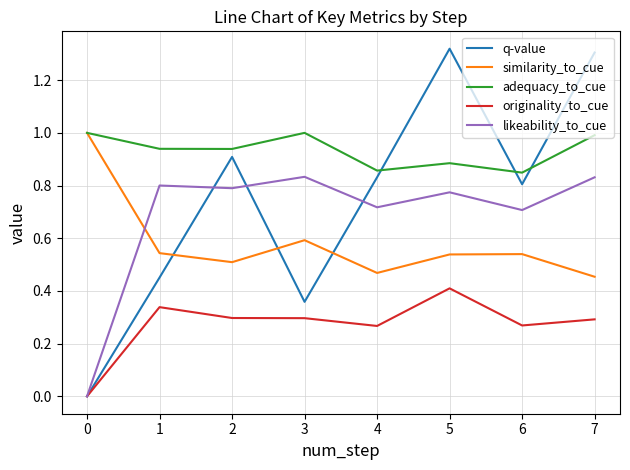

At 2, list the series in order from largest to smallest.

adequacy_to_cue, q-value, likeability_to_cue, similarity_to_cue, originality_to_cue